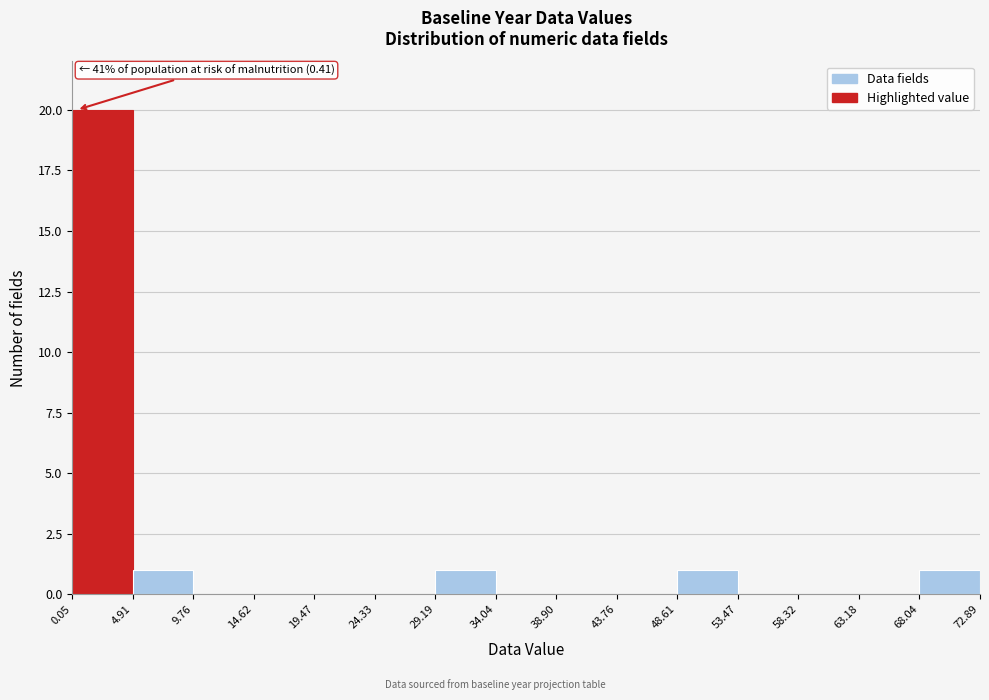

Over which range of the x-axis is the bar tallest?

0.05 to 4.91